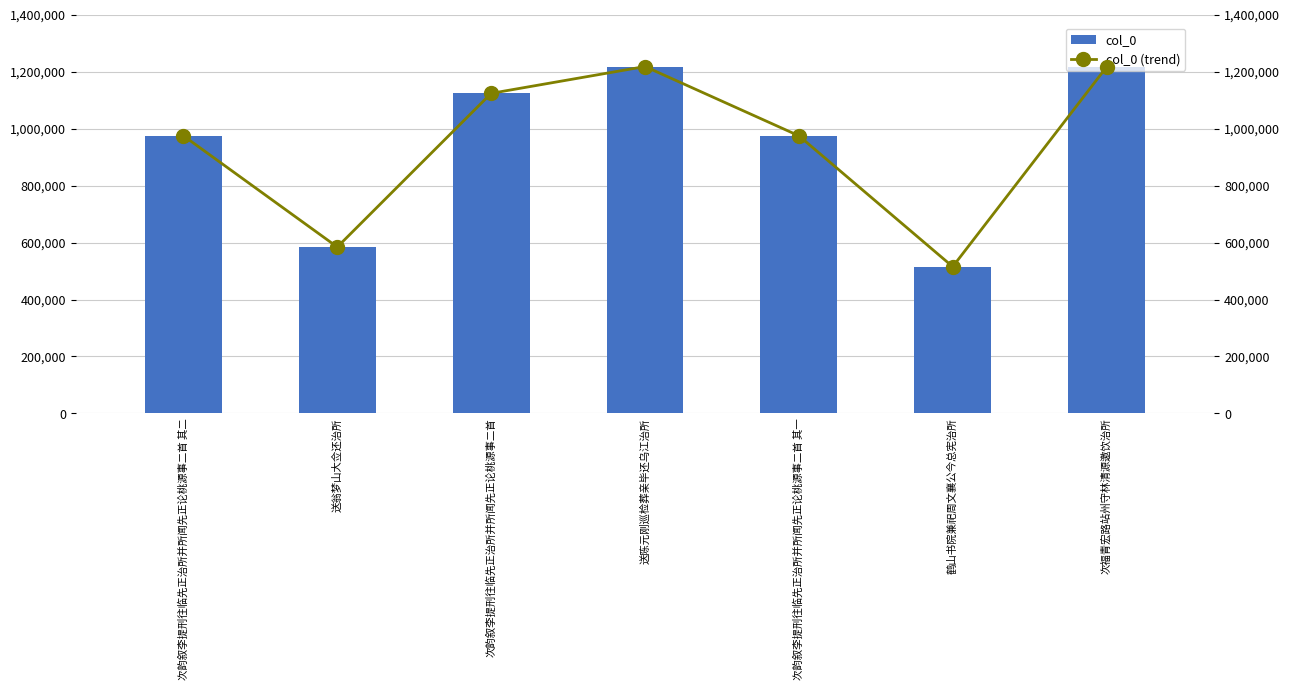

What position from the right is 次福青宏路站州守林清源邀饮治所?

1